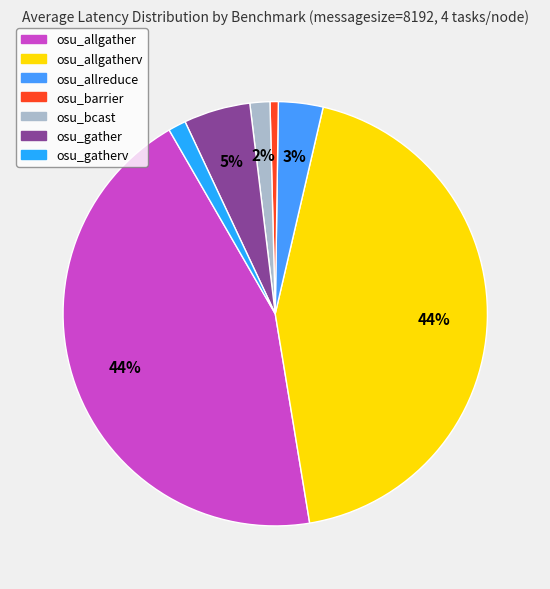

Count the number of slices in the pie.

7